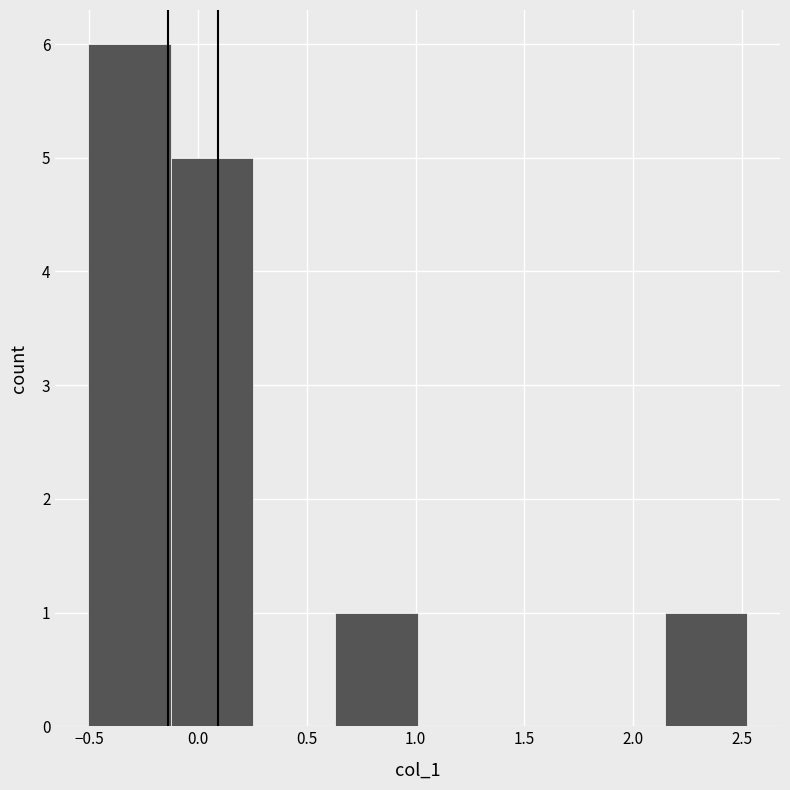

Reading left to right, list every bar in this chart as the range it spans on the x-axis followed by its height. Neither the bar edges nor the heights are printed on the chart, so give them approximately, as read against the axes.

-0.50 to -0.15: 6
-0.15 to 0.25: 5
0.25 to 0.65: 0
0.65 to 1.00: 1
1.00 to 1.40: 0
1.40 to 1.75: 0
1.75 to 2.15: 0
2.15 to 2.50: 1